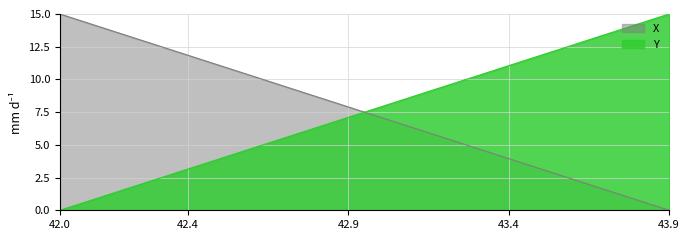

Where do Y and X first cross each other?

42.9 and 43.0